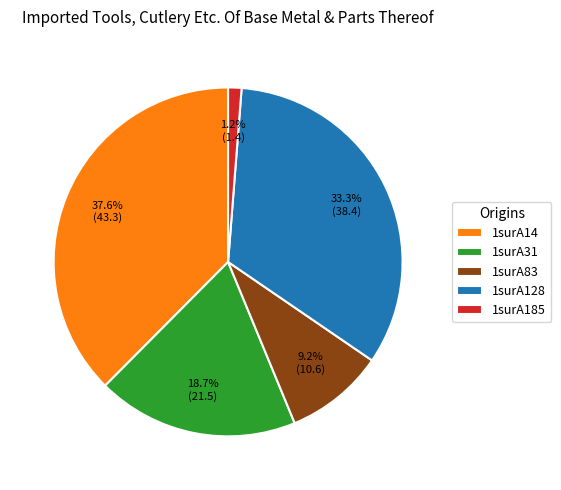

Rank the categories by value from highest to lowest.

1surA14, 1surA128, 1surA31, 1surA83, 1surA185